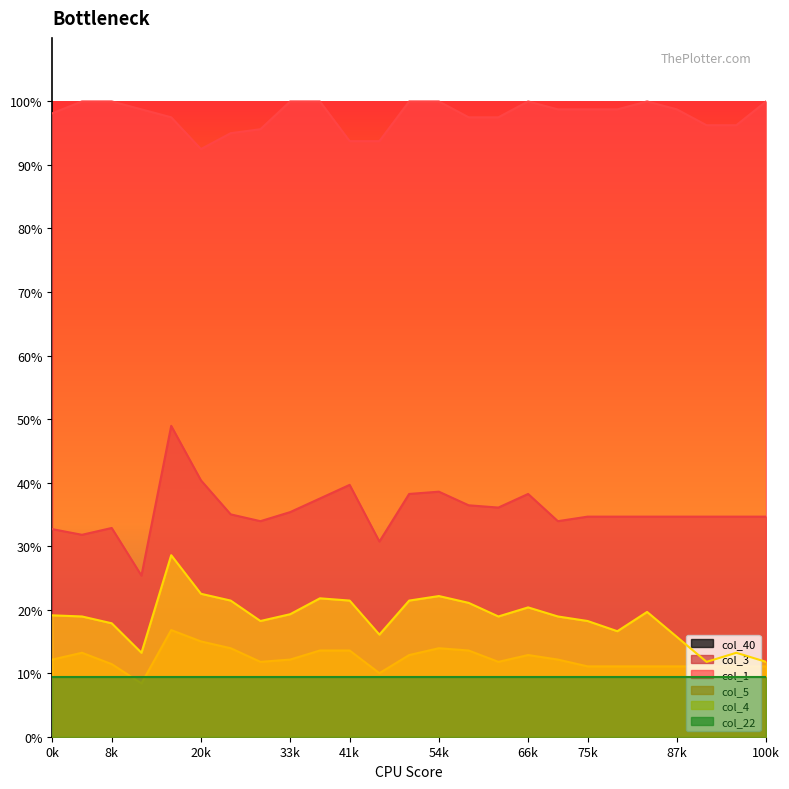

What is the sum of all col_5 values?

3.1